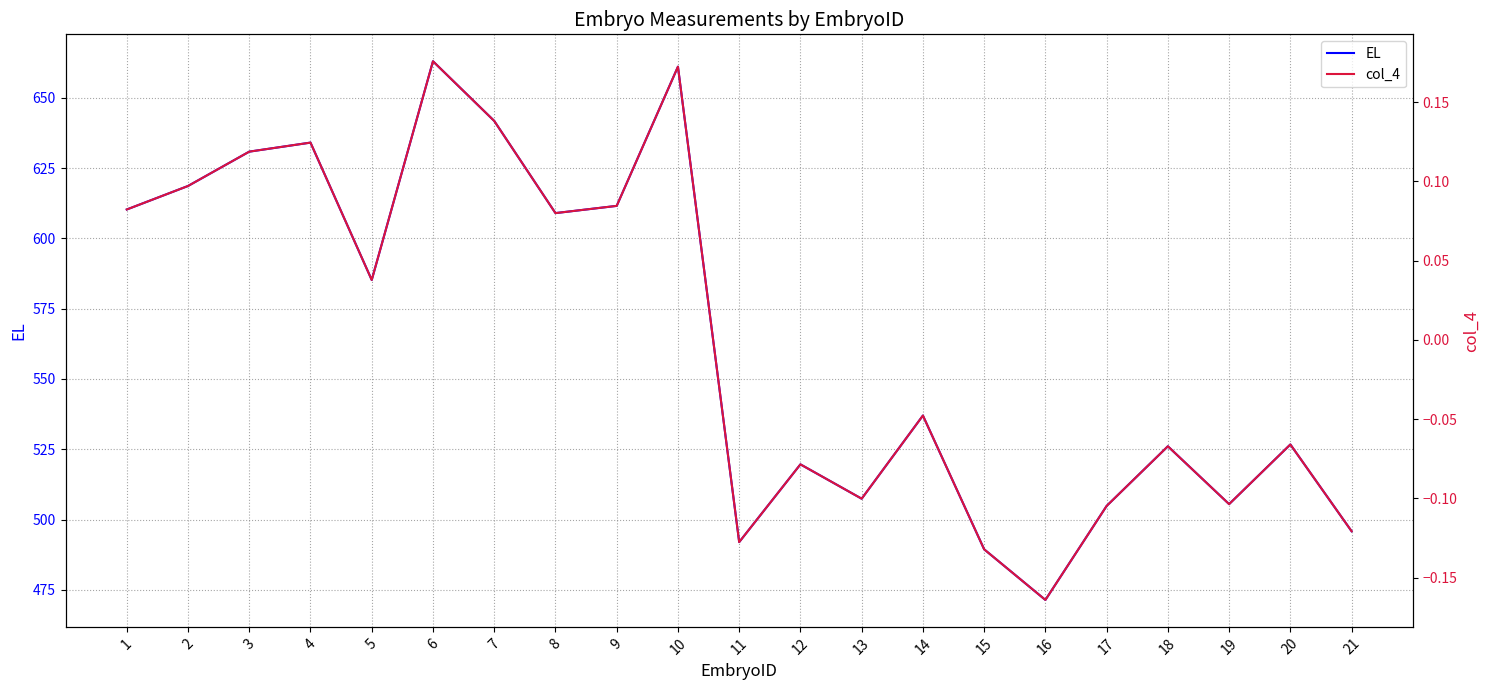

Reading left to right, list all the values displayed in this chart.

EL: 610.3	618.7	630.9	634.1	585.2	663.0	641.8	609.0	611.6	661.1	492.0	519.6	507.4	537.0	489.4	471.4	504.8	526.1	505.5	526.7	495.8
col_4: 0.1	0.1	0.1	0.1	0.0	0.2	0.1	0.1	0.1	0.2	-0.1	-0.1	-0.1	-0.0	-0.1	-0.2	-0.1	-0.1	-0.1	-0.1	-0.1